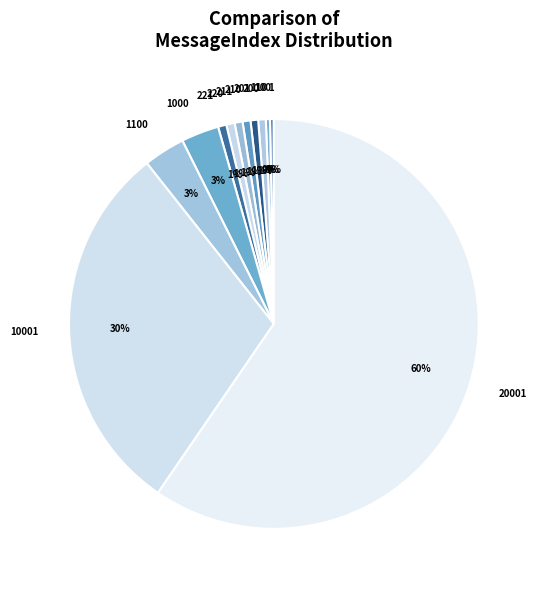

Does any single category account for the majority?

Yes